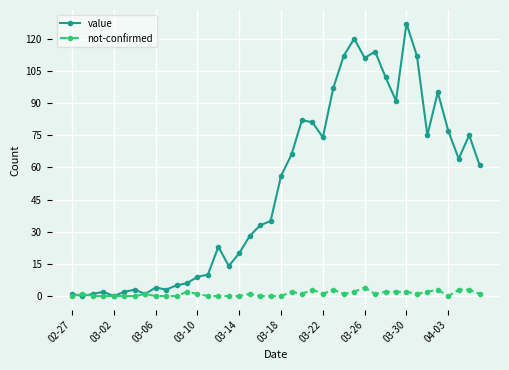

True or false: value has more than 0 points higher than both neighbors.

True